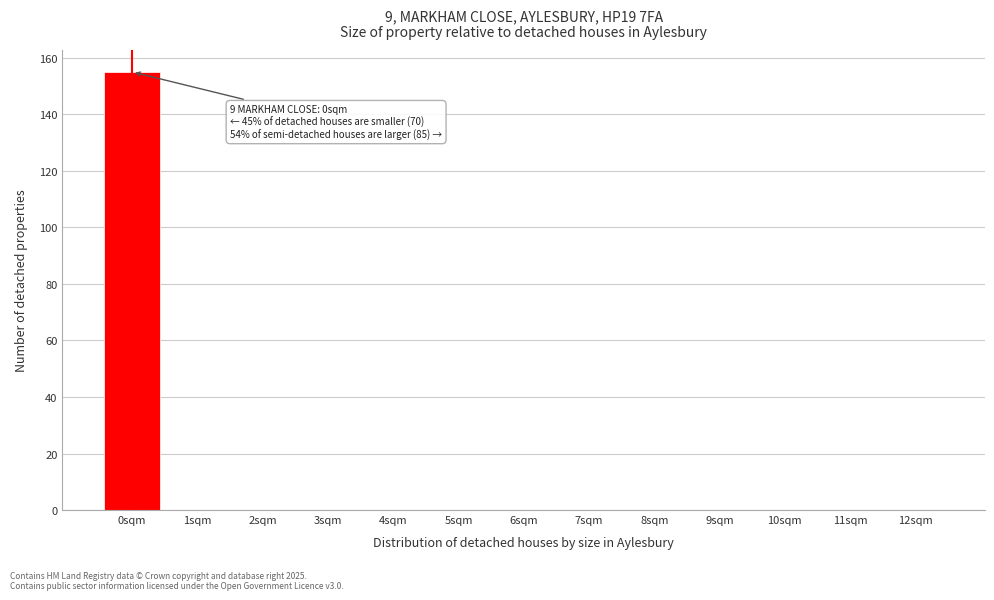

Which range on the x-axis has the tallest bar?

-0.5 to 0.5